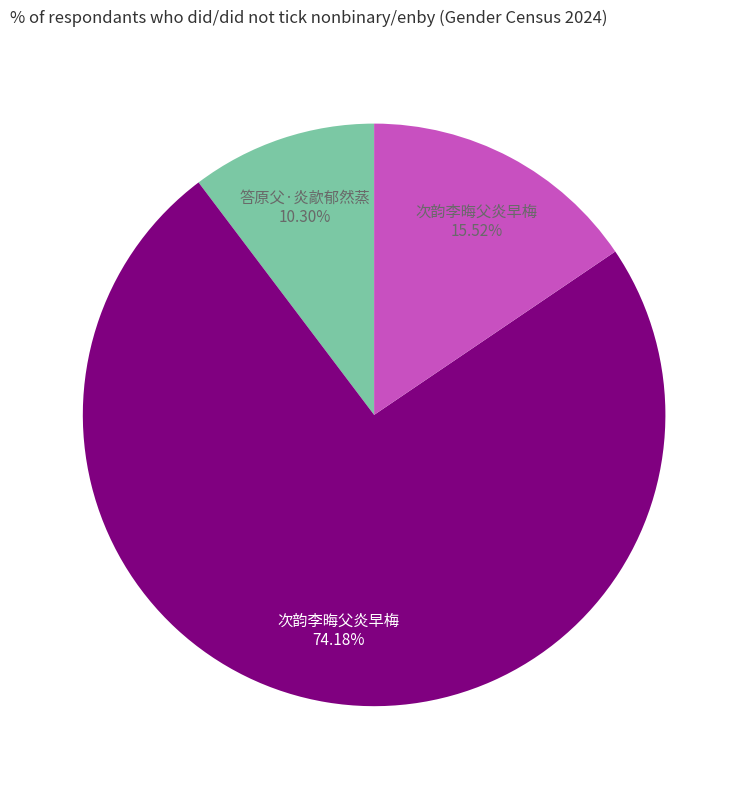

Is there any slice that represents more than half of the pie?

Yes